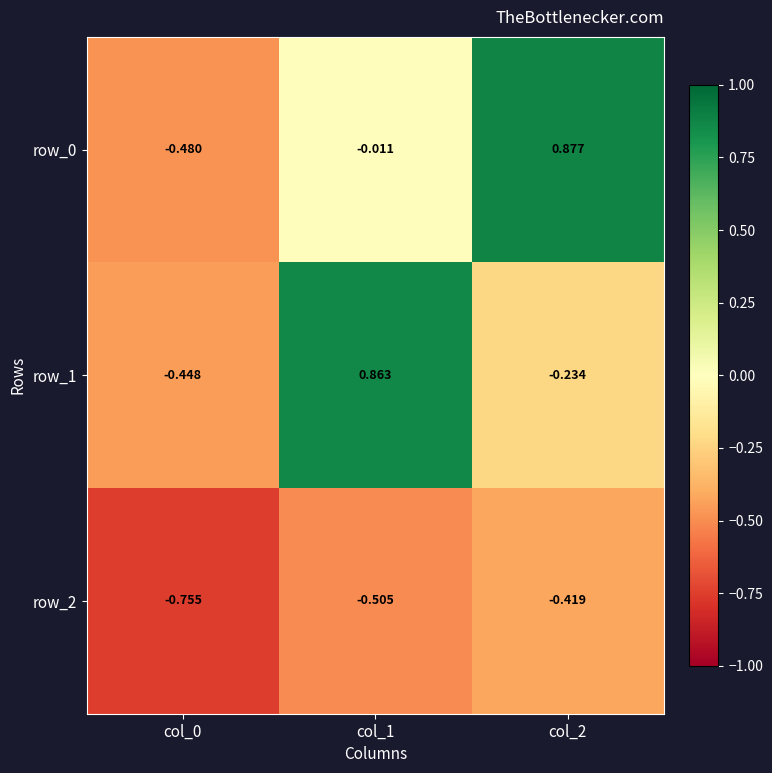

Is the value of row_1 at col_0 greater than the value of row_2 at col_2?

No